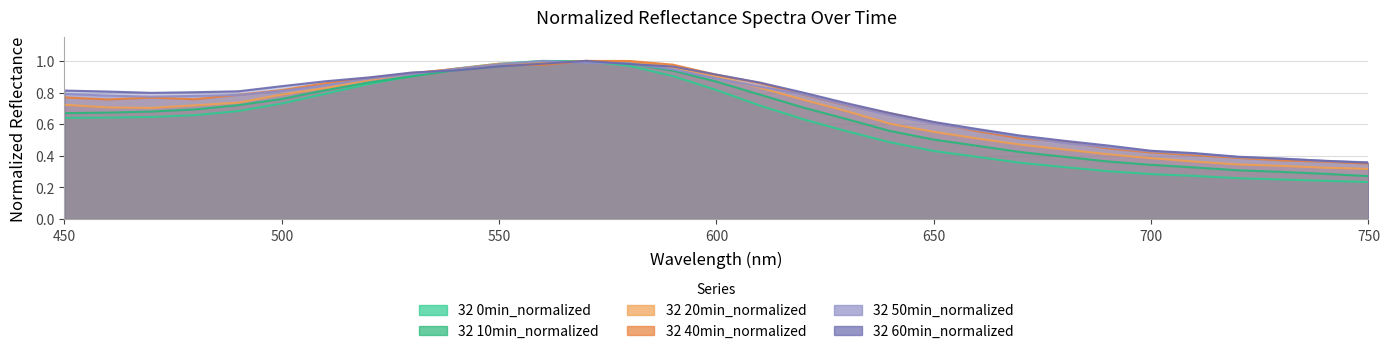

Which label corresponds to the smallest value in the chart?

750